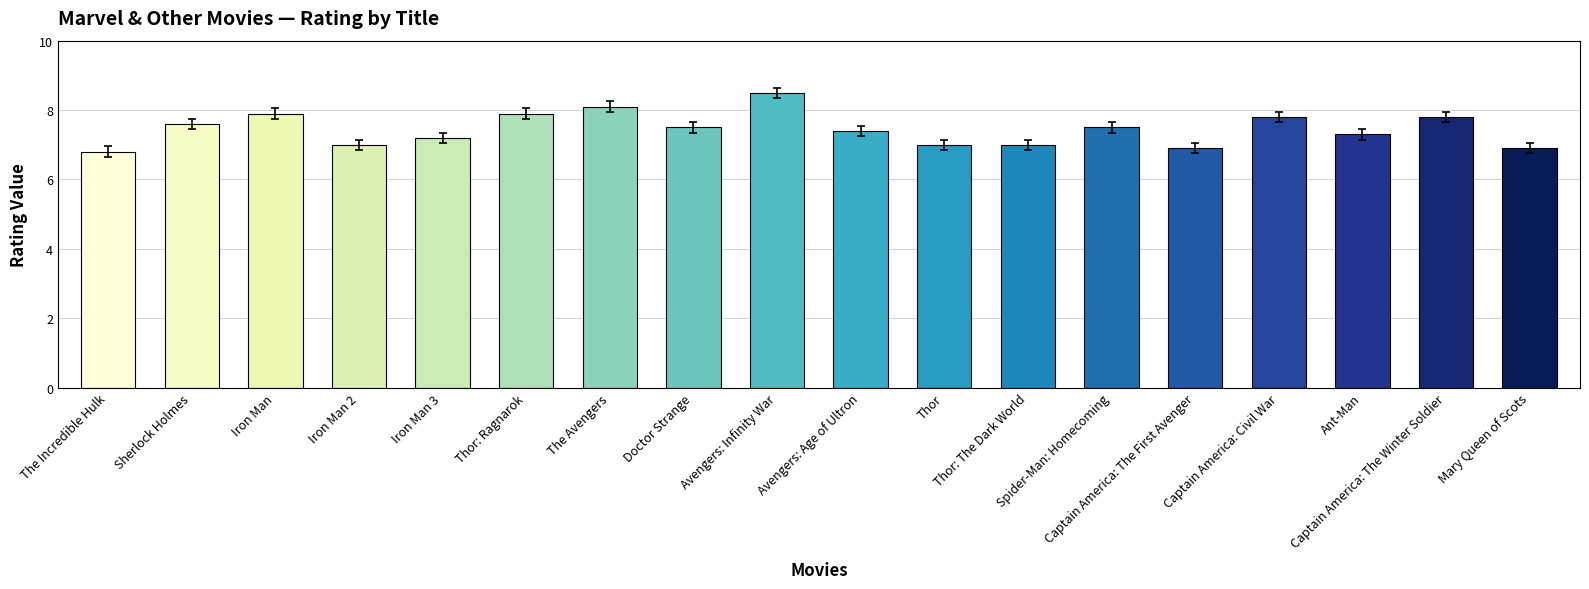

True or false: the data shows 7.0 at Iron Man 2.

True